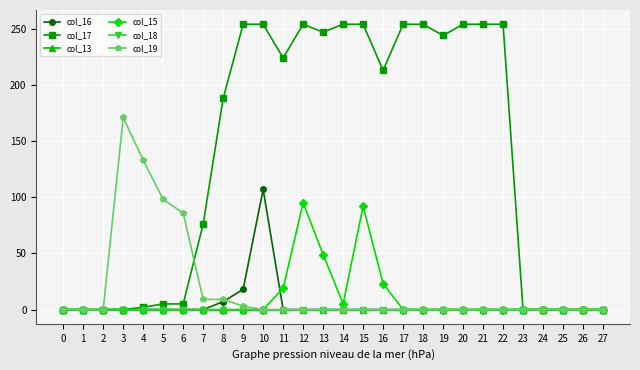

Reading left to right, extract all data points from this chart.

col_16: 0=0	1=0	2=0	3=0	4=0	5=0	6=0	7=0	8=7	9=18	10=107	11=0	12=0	13=0	14=0	15=0	16=0	17=0	18=0	19=0	20=0	21=0	22=0	23=0	24=0	25=0	26=0	27=0
col_17: 0=0	1=0	2=0	3=0	4=2	5=5	6=5	7=76	8=188	9=254	10=254	11=224	12=254	13=247	14=254	15=254	16=213	17=254	18=254	19=244	20=254	21=254	22=254	23=0	24=0	25=0	26=0	27=0
col_13: 0=0	1=0	2=0	3=0	4=0	5=0	6=0	7=0	8=0	9=0	10=0	11=0	12=0	13=0	14=0	15=0	16=0	17=0	18=0	19=0	20=0	21=0	22=0	23=0	24=0	25=0	26=0	27=0
col_15: 0=0	1=0	2=0	3=0	4=0	5=0	6=0	7=0	8=0	9=0	10=0	11=19	12=95	13=49	14=5	15=92	16=23	17=0	18=0	19=0	20=0	21=0	22=0	23=0	24=0	25=0	26=0	27=0
col_18: 0=0	1=0	2=0	3=0	4=0	5=0	6=0	7=0	8=0	9=0	10=0	11=0	12=0	13=0	14=0	15=0	16=0	17=0	18=0	19=0	20=0	21=0	22=0	23=0	24=0	25=0	26=0	27=0
col_19: 0=0	1=0	2=0	3=171	4=133	5=98	6=86	7=9	8=9	9=3	10=0	11=0	12=0	13=0	14=0	15=0	16=0	17=0	18=0	19=0	20=0	21=0	22=0	23=0	24=0	25=0	26=0	27=0